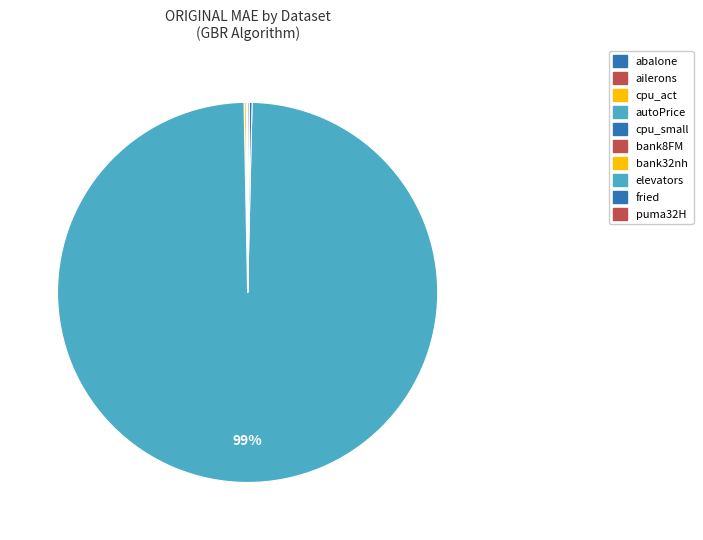

The bank32nh slice represents 0% of the pie. True or false?

True